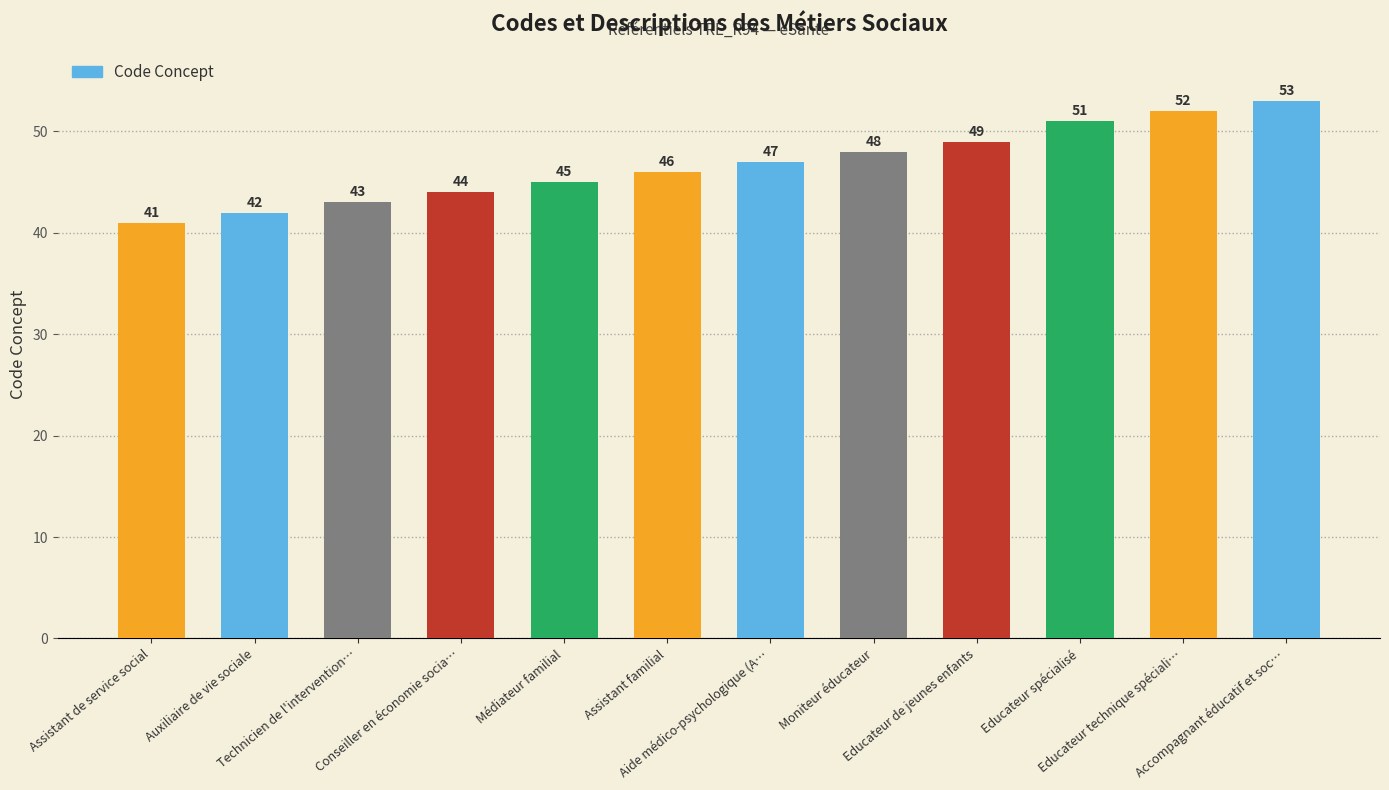

How many categories are shown in the chart?

12